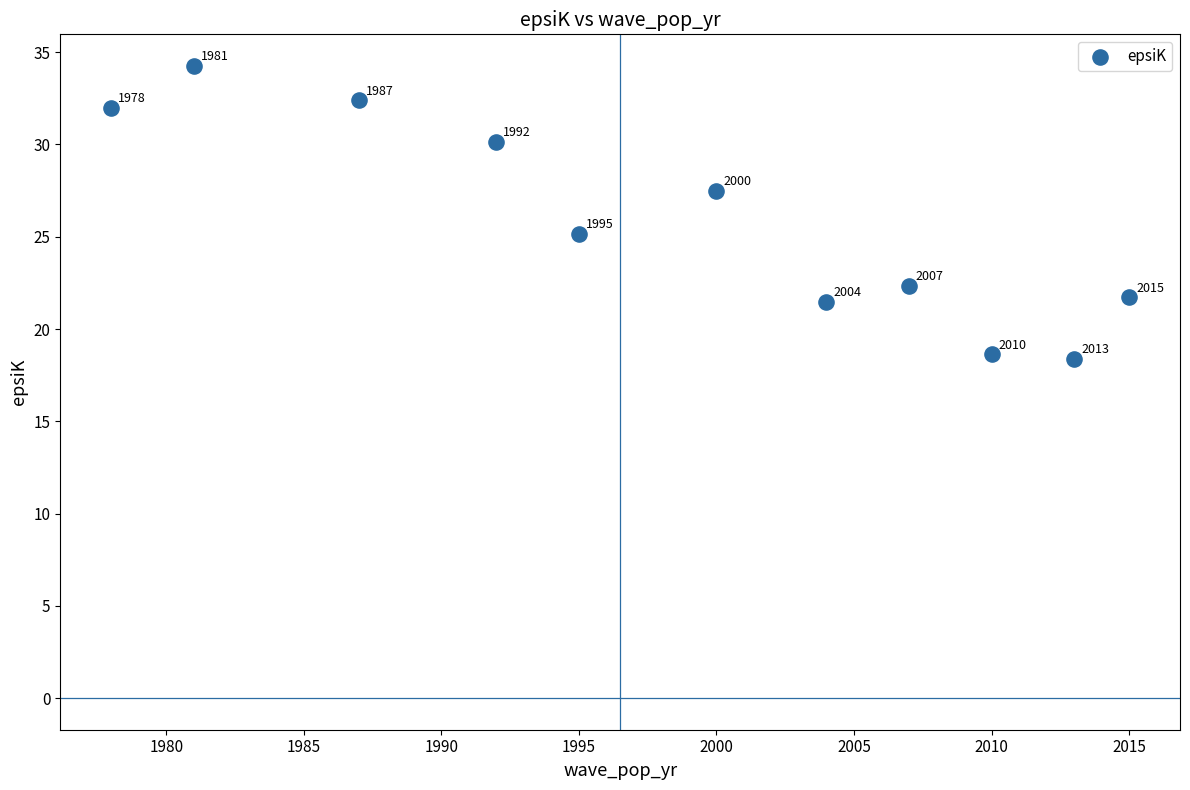

What Y value in the scatter plot is closest to 26?

25.2